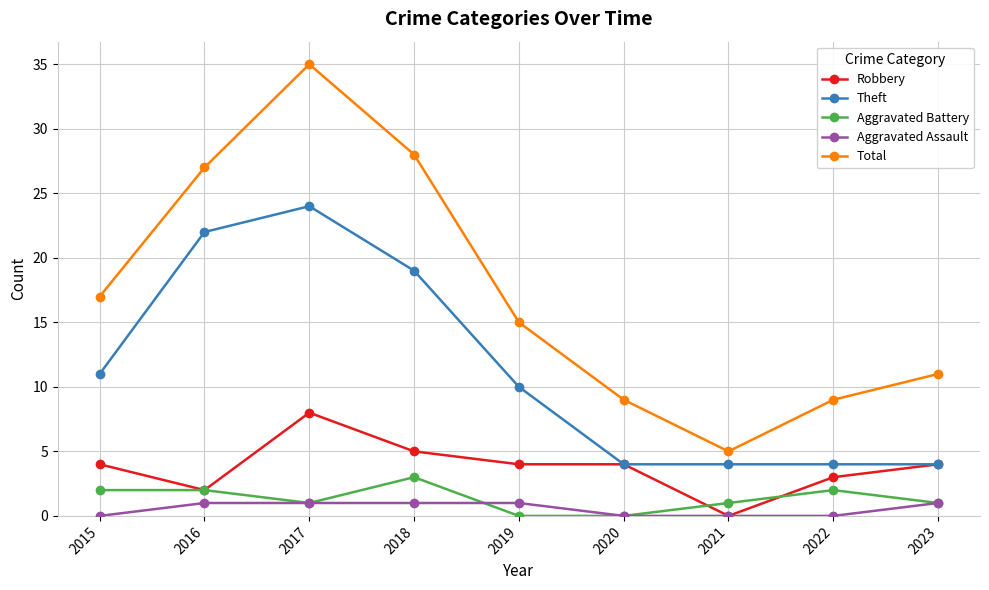

What are all the series names shown in the legend?

Robbery, Theft, Aggravated Battery, Aggravated Assault, Total